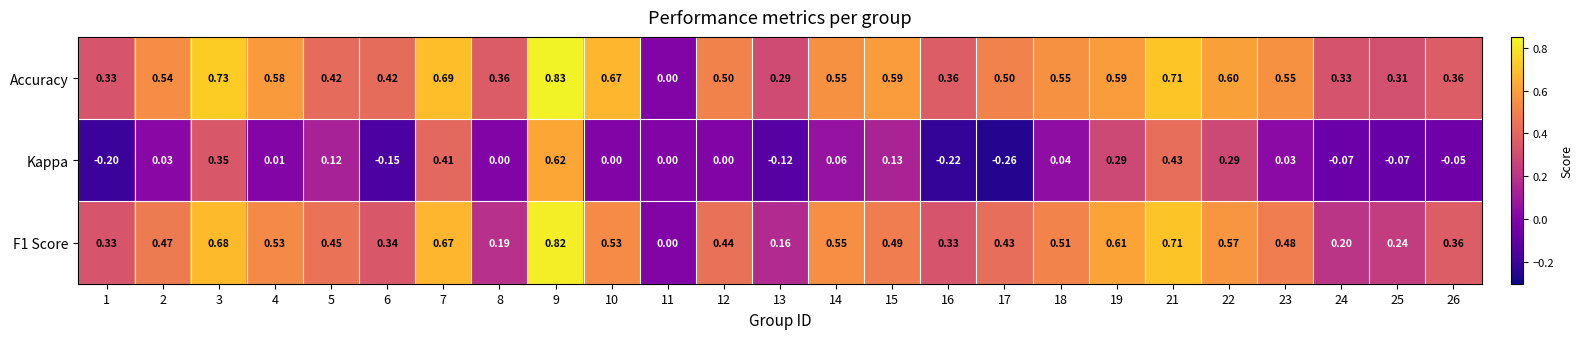

Is the value of F1 Score at 18 greater than the value of Kappa at 23?

Yes